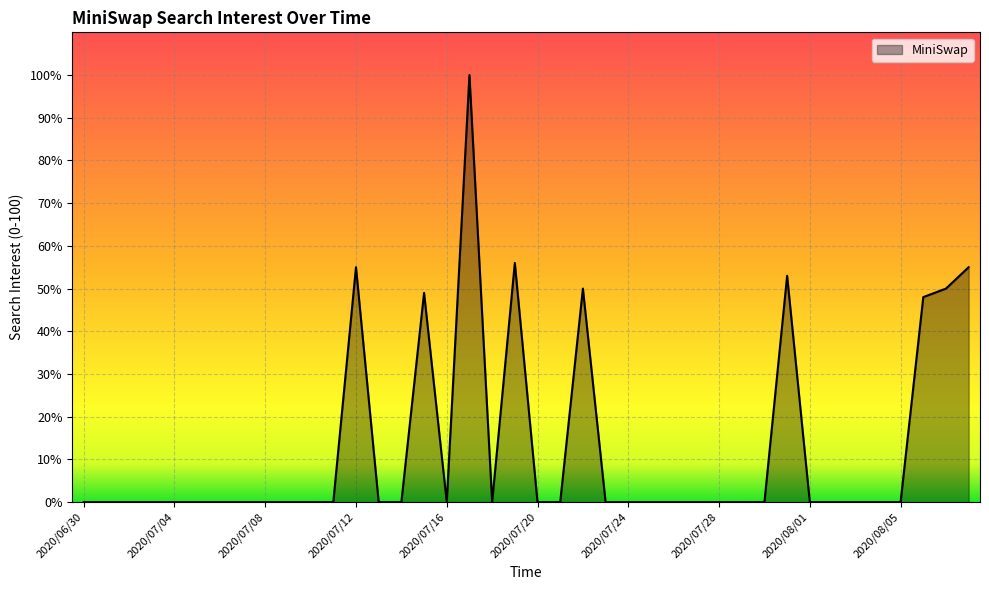

Does the chart display data point markers on the line(s)?

No